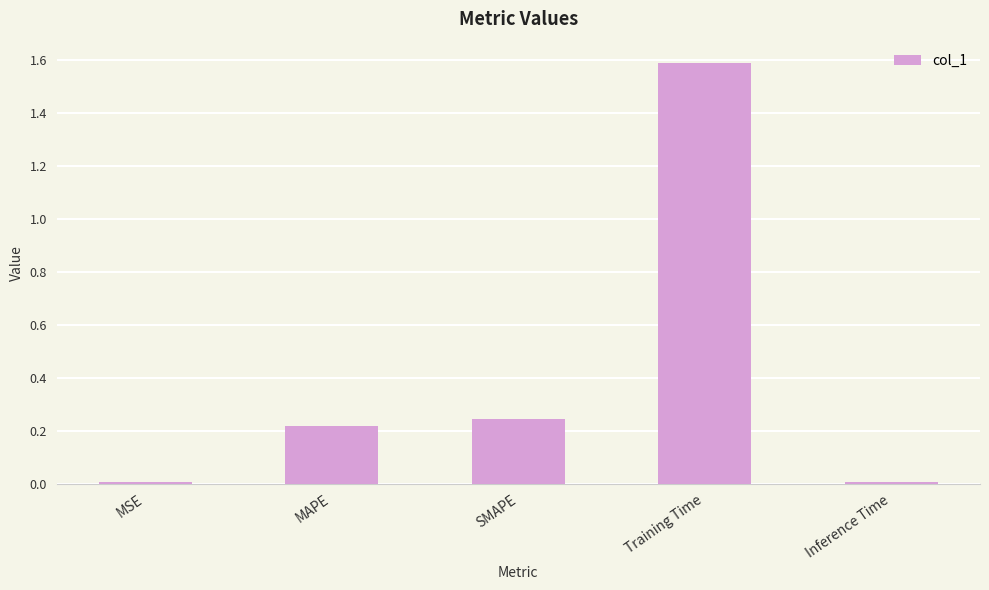

What is the label of the 3rd bar from the left?

SMAPE